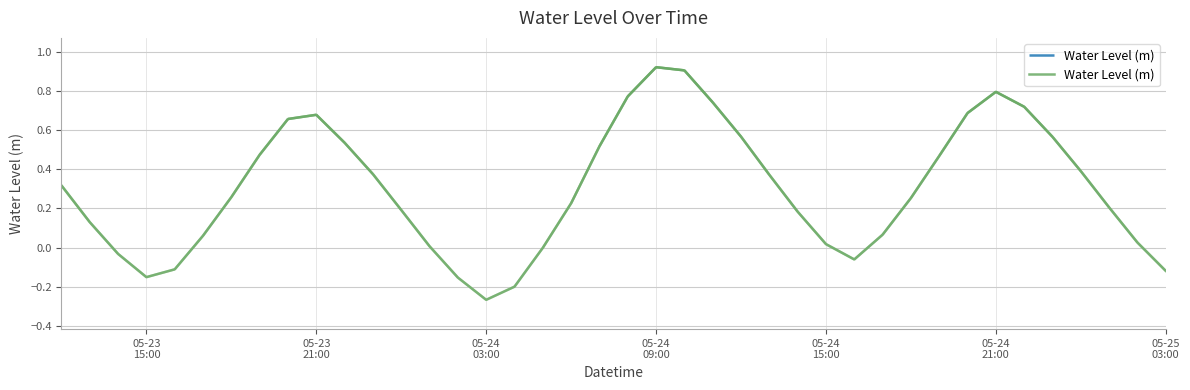

Reading left to right, extract all data points from this chart.

0.3	0.1	-0.0	-0.2	-0.1	0.1	0.3	0.5	0.7	0.7	0.5	0.4	0.2	0.0	-0.2	-0.3	-0.2	-0.0	0.2	0.5	0.8	0.9	0.9	0.7	0.6	0.4	0.2	0.0	-0.1	0.1	0.3	0.5	0.7	0.8	0.7	0.6	0.4	0.2	0.0	-0.1